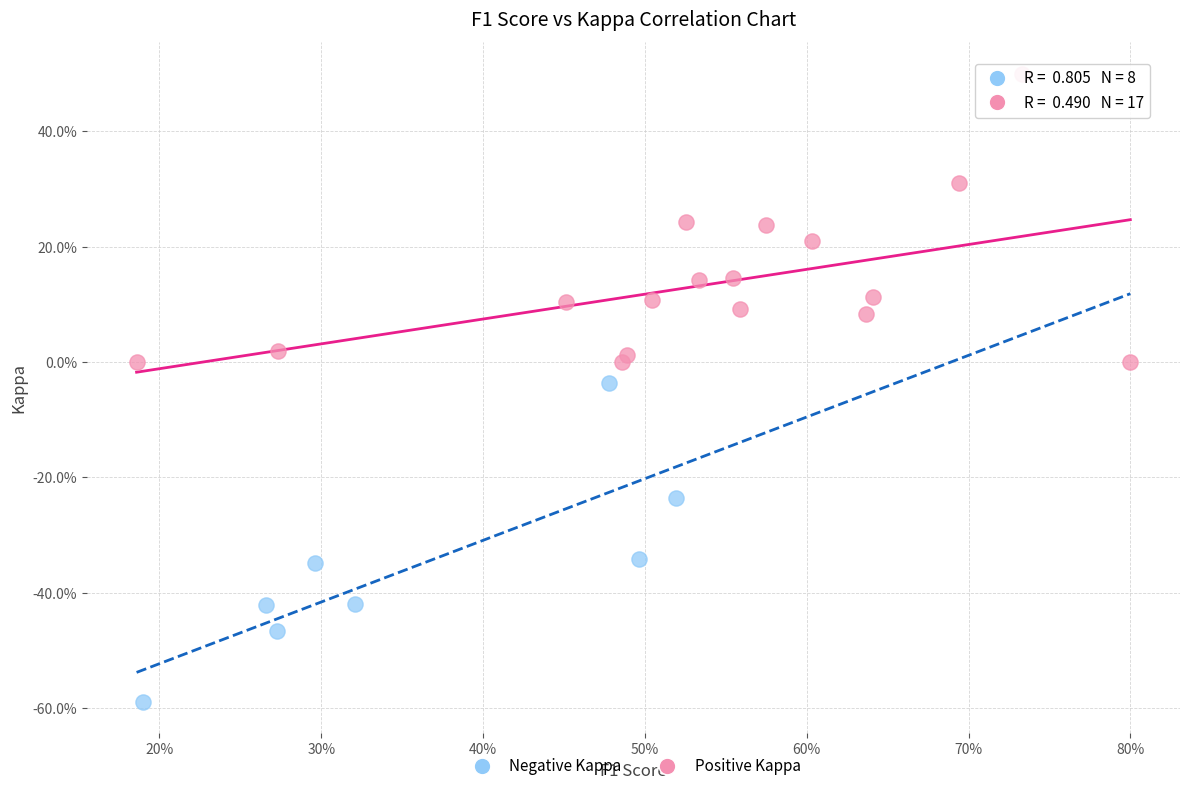

Which series contains the lowest Y value?

Negative Kappa